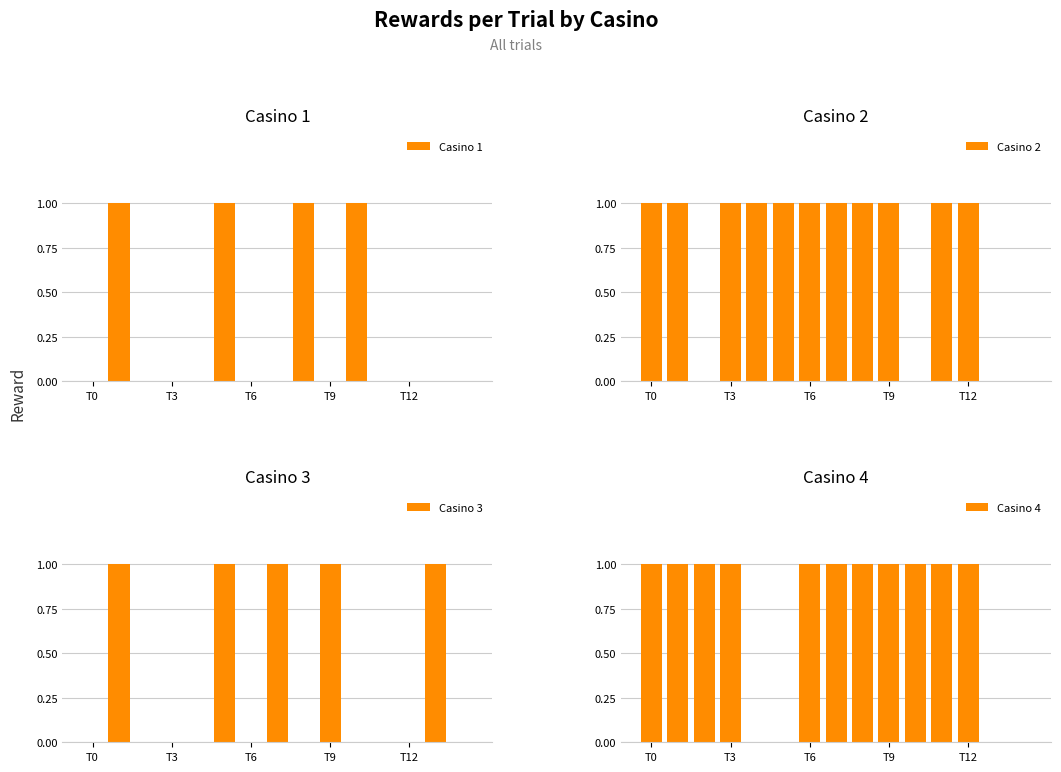

Is it true that Casino 1 equals -1 at T3?

False